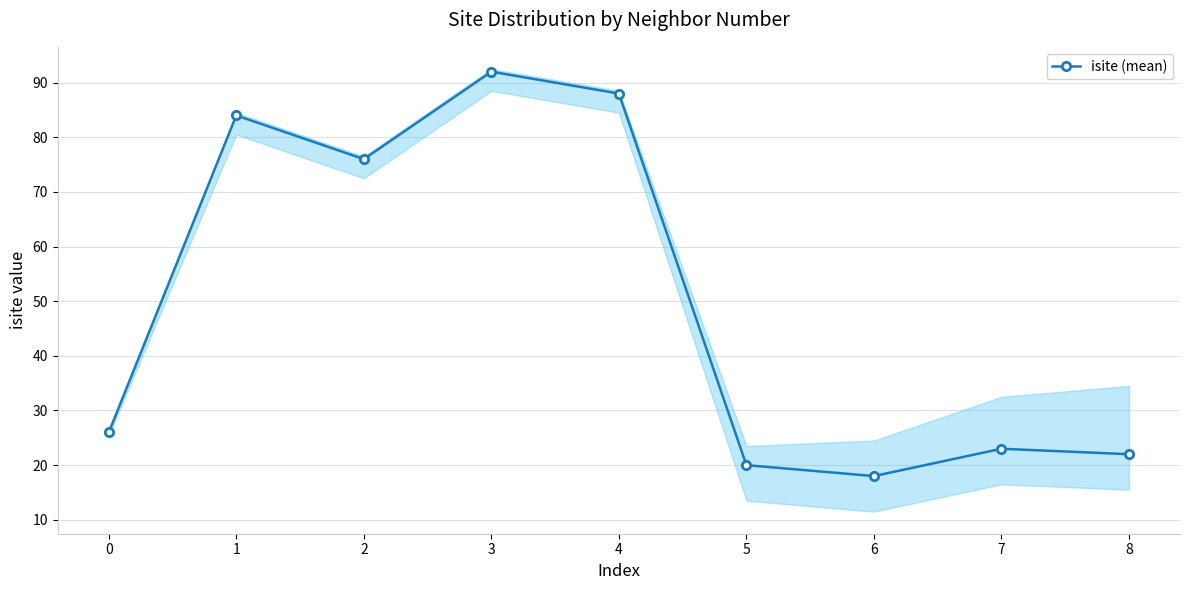

At which label does the data first exceed 26?

1